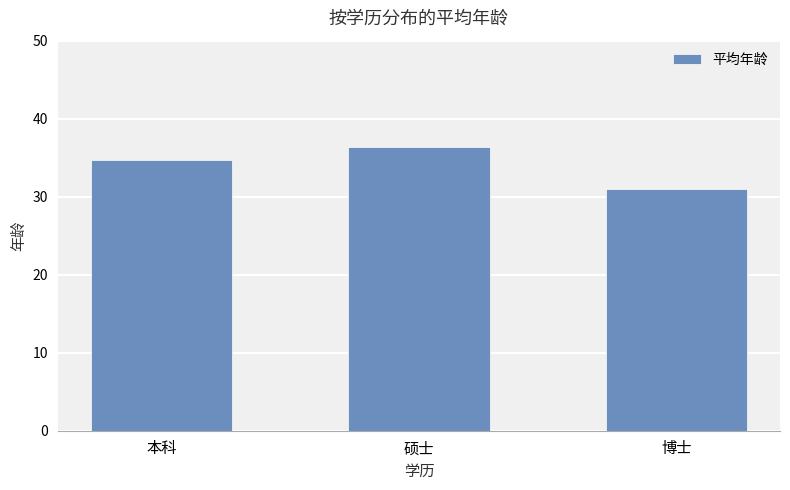

Count the number of data series in this chart.

1